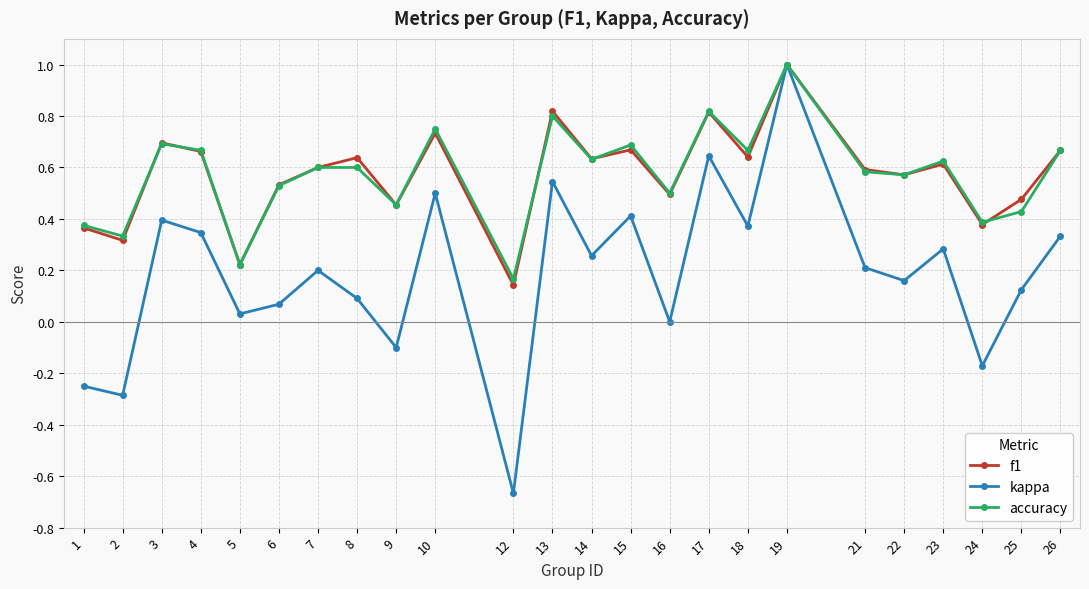

How many f1 values are between 0 and 1?

24